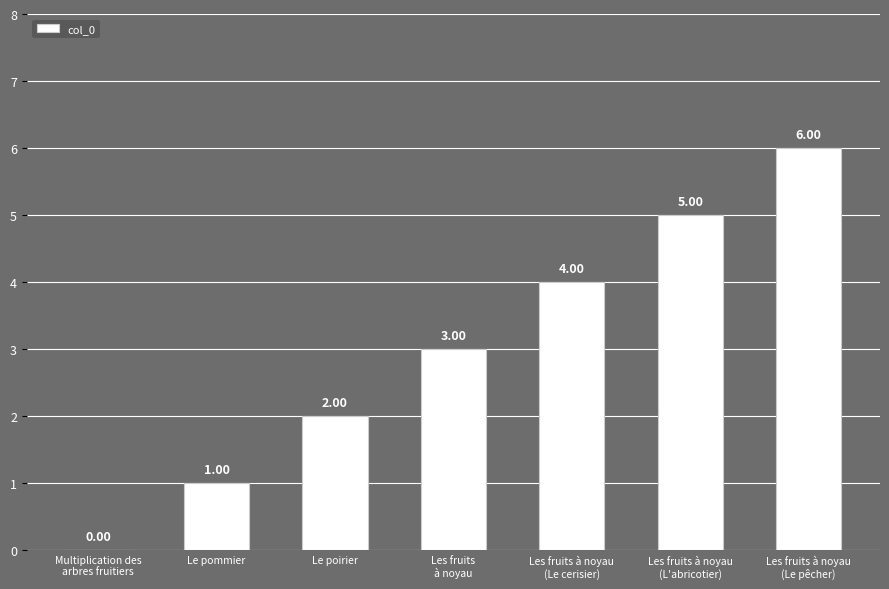

What is the average value?

3